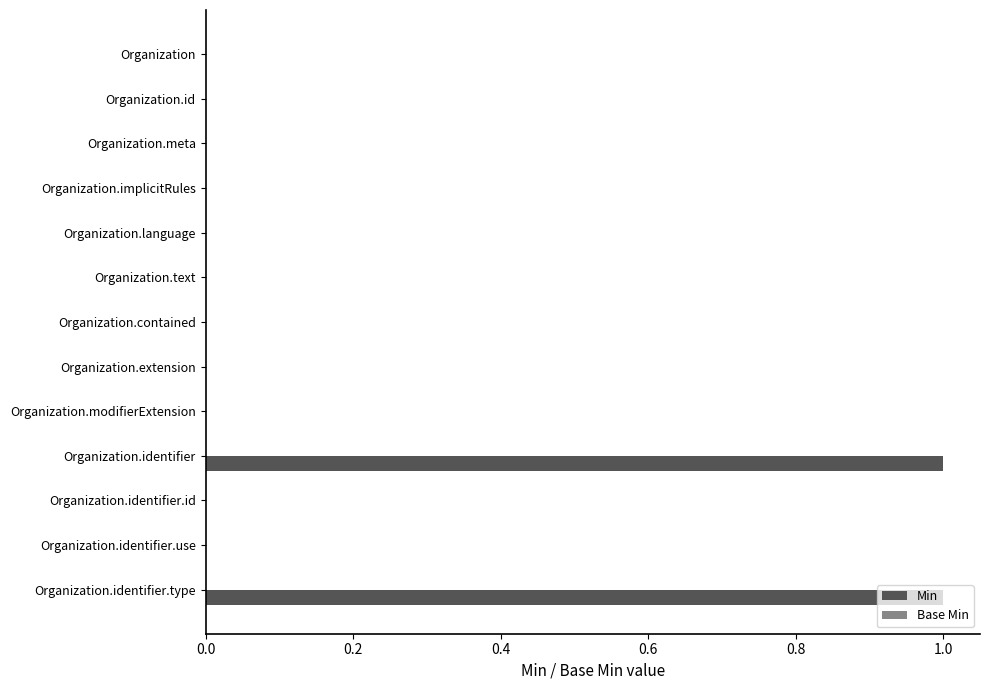

Is it true that the value at Organization is 1?

False